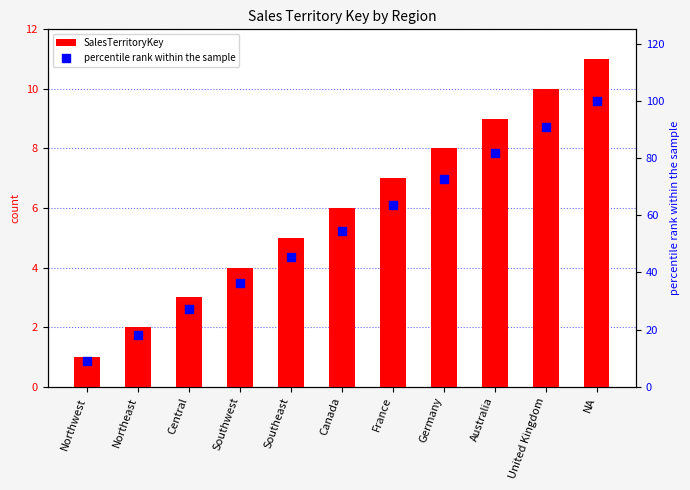

Which series has the largest total across all categories?

percentile rank within the sample